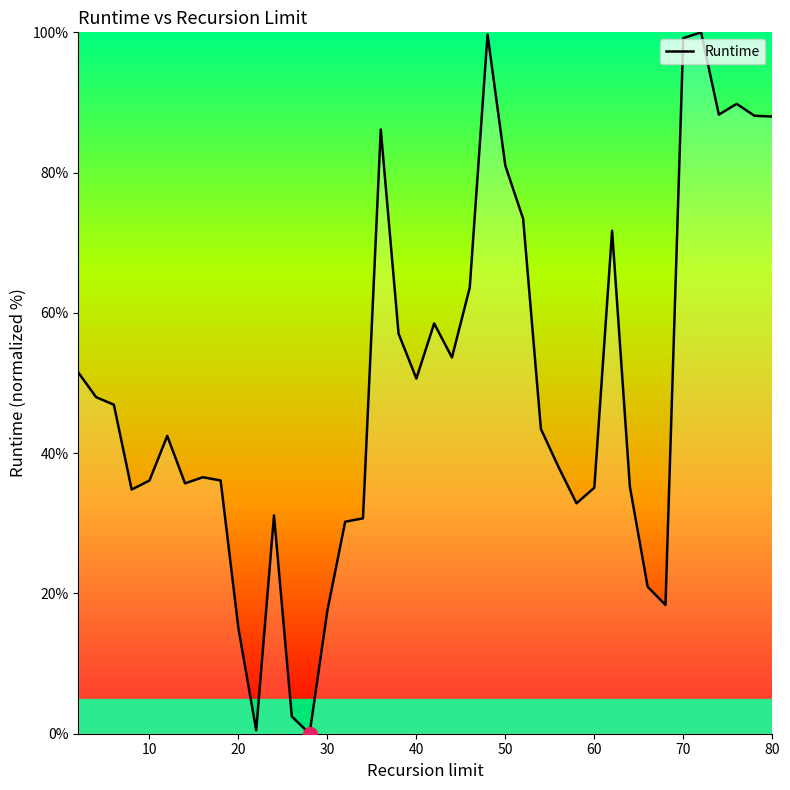

What is the difference between the maximum and minimum values?

100.0